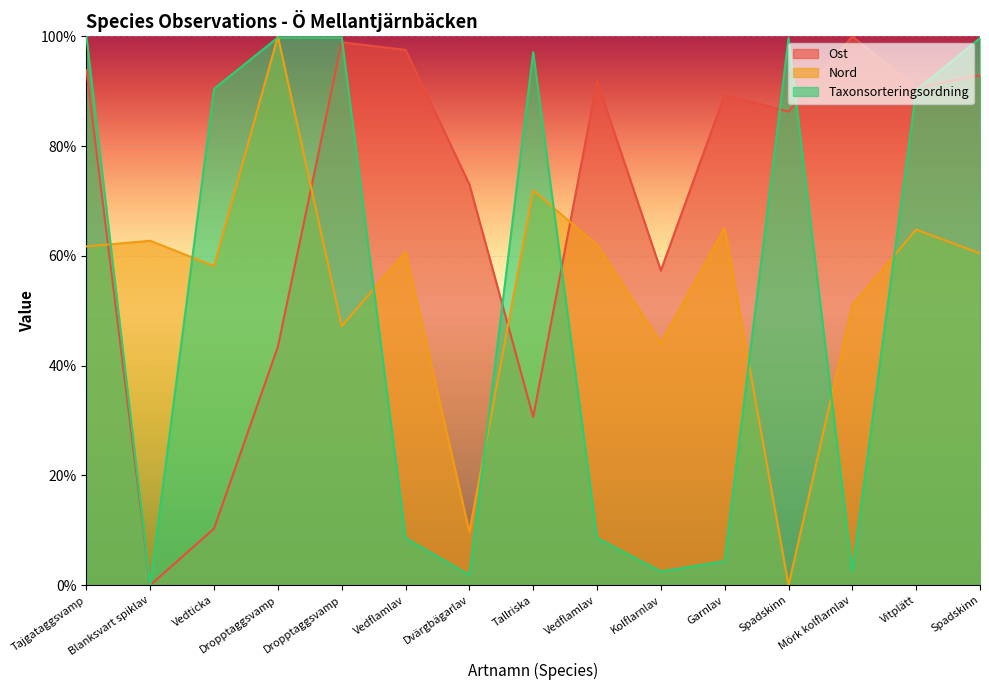

Count the number of data series in this chart.

3